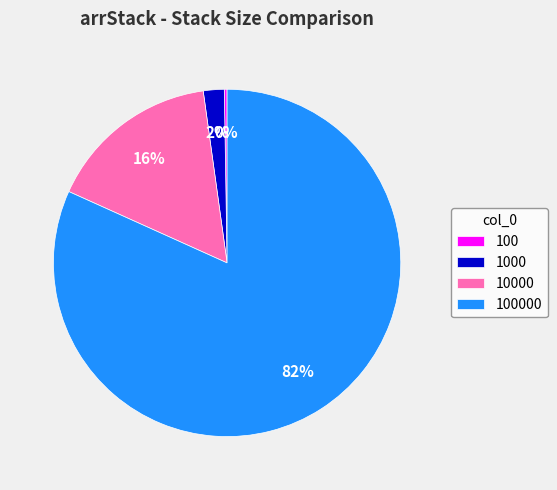

Does any single category account for the majority?

Yes